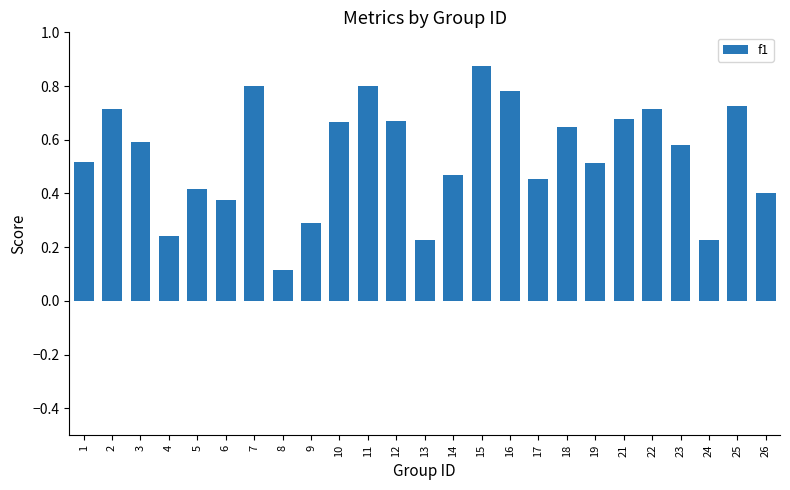

How many bars are there in total?

25